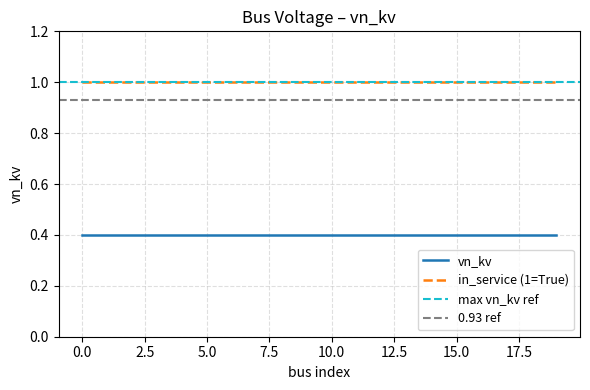

Which has a higher value, 15 or 9?

15